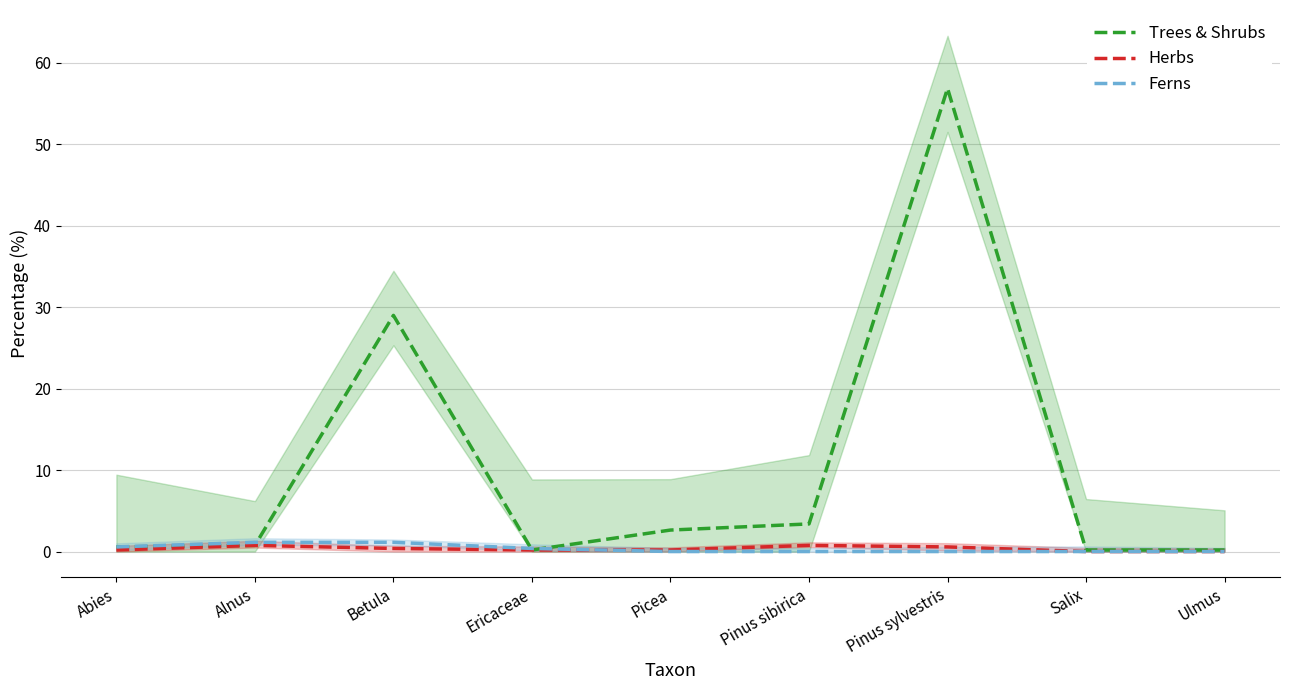

True or false: Herbs and Trees & Shrubs intersect in this chart.

False